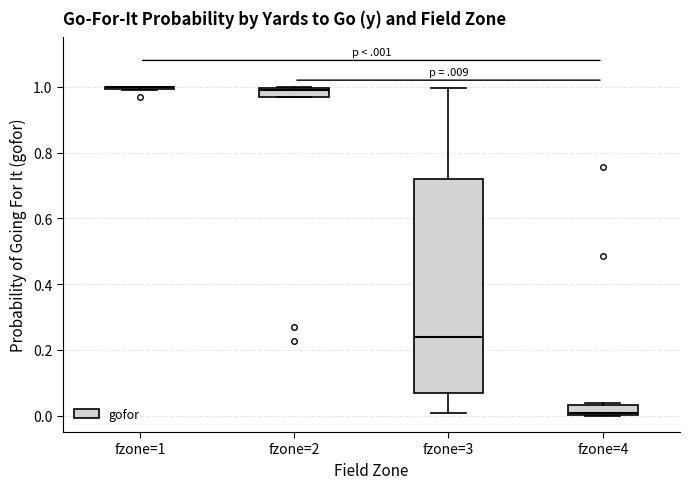

Which box is the tallest, from its lower edge to its upper edge?

fzone=3